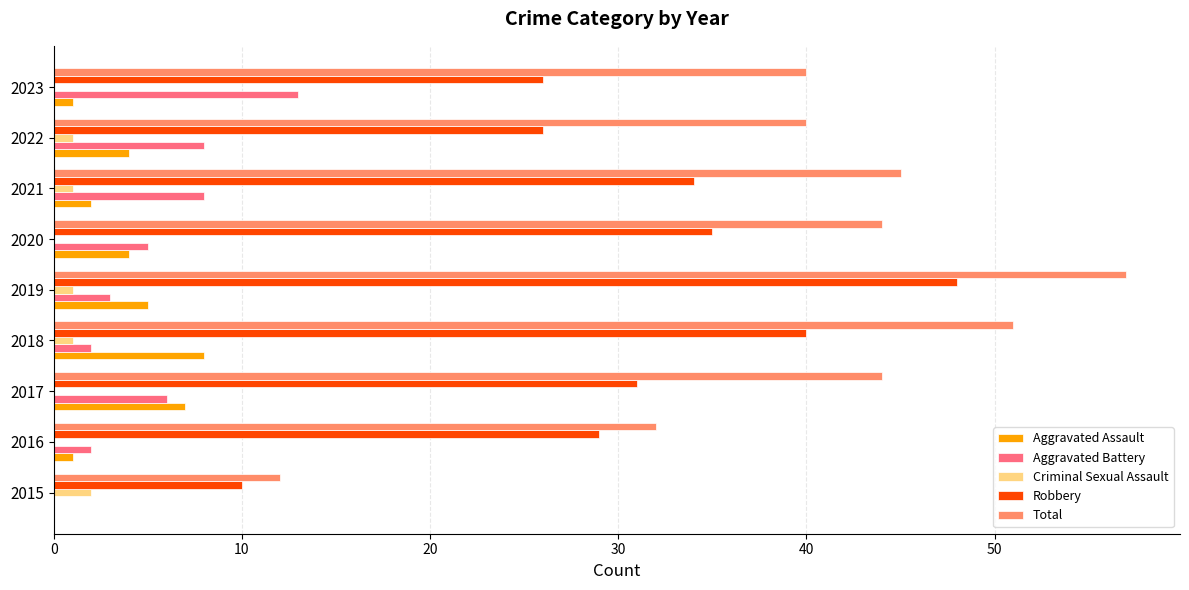

The value of Aggravated Battery at 2015 is 0. True or false?

True